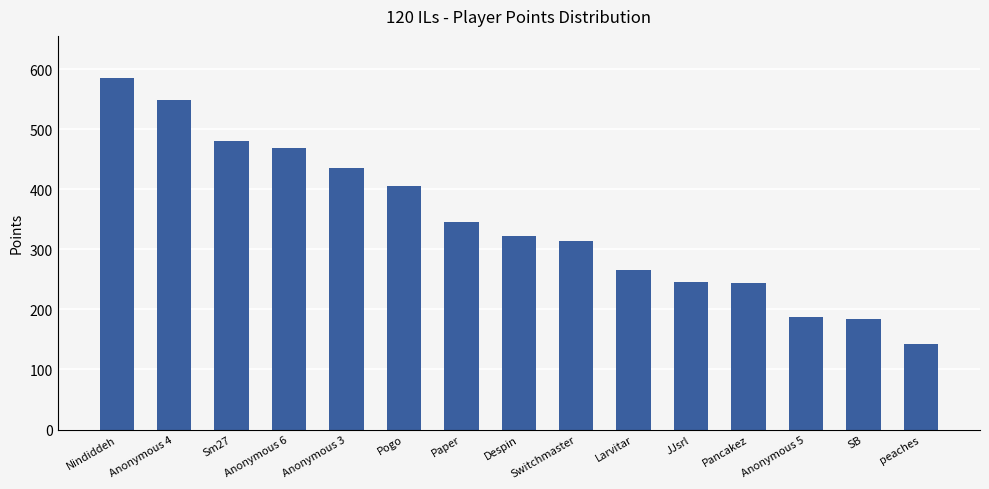

What is the smallest value displayed?

143